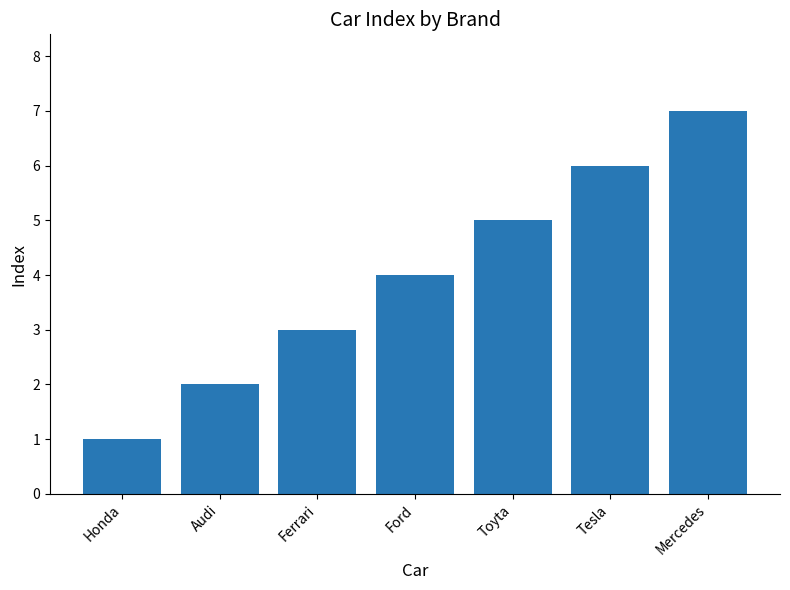

How many values are below 4?

3